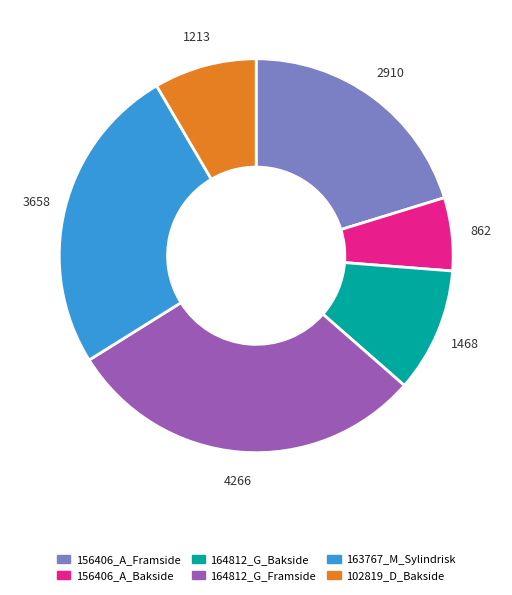

Rank the categories by value from lowest to highest.

156406_A_Bakside, 102819_D_Bakside, 164812_G_Bakside, 156406_A_Framside, 163767_M_Sylindrisk, 164812_G_Framside